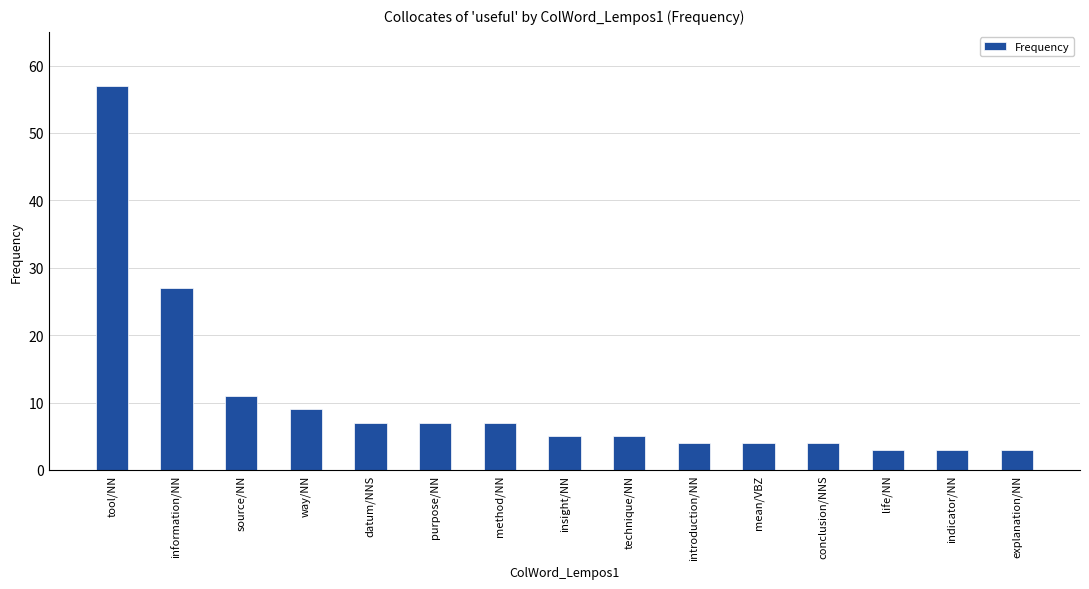

Reading right to left, list all the values displayed in this chart.

3	3	3	4	4	4	5	5	7	7	7	9	11	27	57